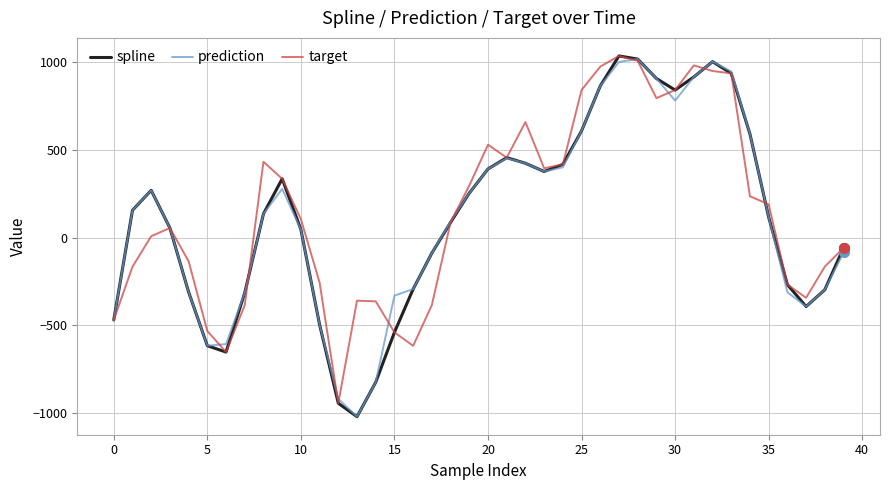

What is the smallest value displayed?

-1019.7